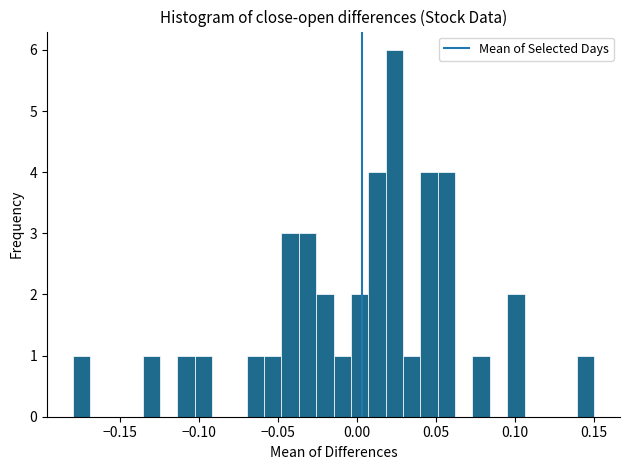

Around what value on the x-axis is the tallest bar? Give the approximate position of its centre, as read against the axis.

0.025